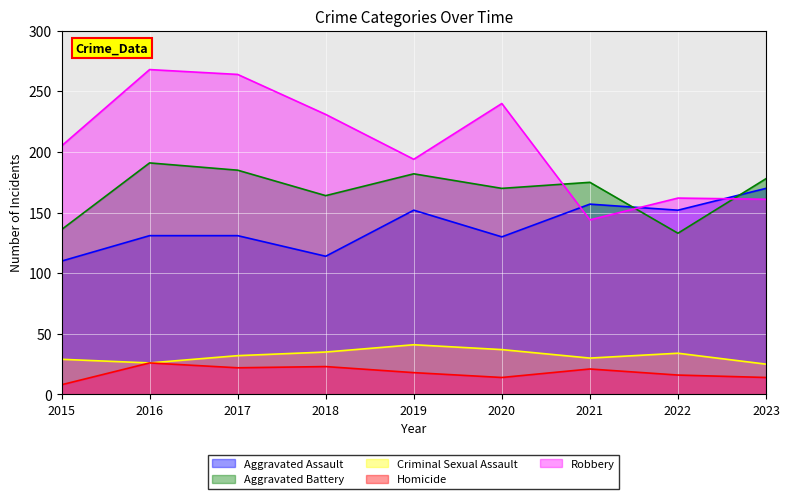

What is the value of the Robbery point at the 6th from the left?

240